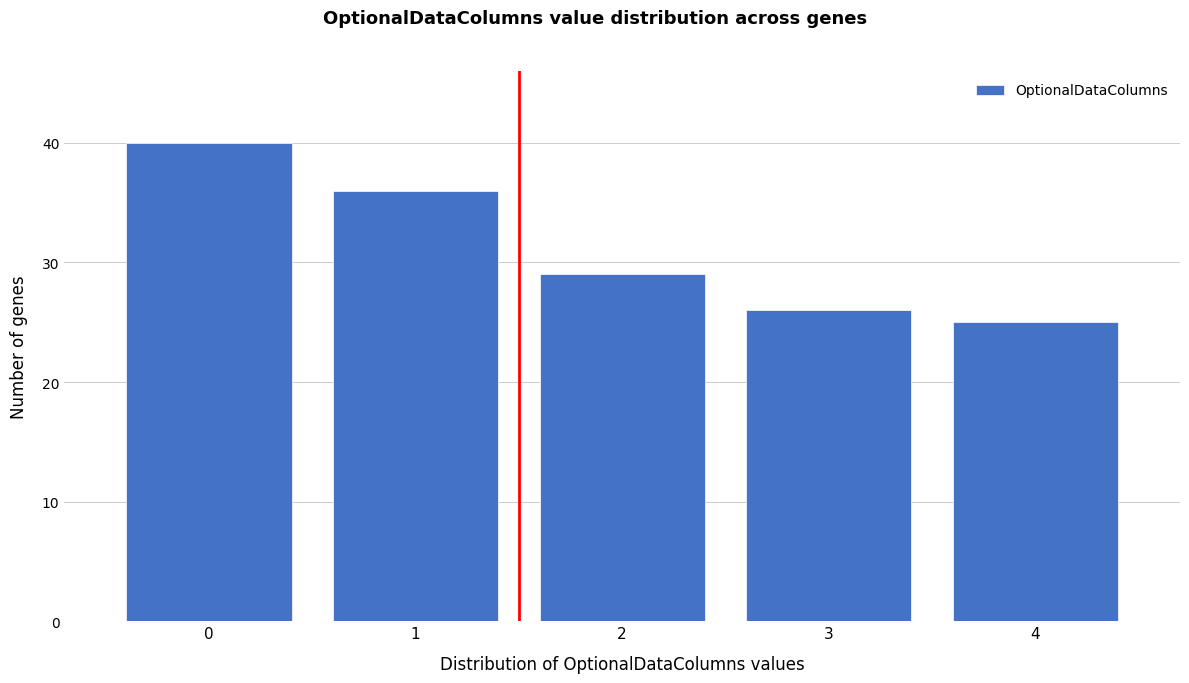

How tall is the bar that spans 2.5 to 3.5 on the x-axis? The values are not printed on the chart, so give them approximately, as read against the axis.

26